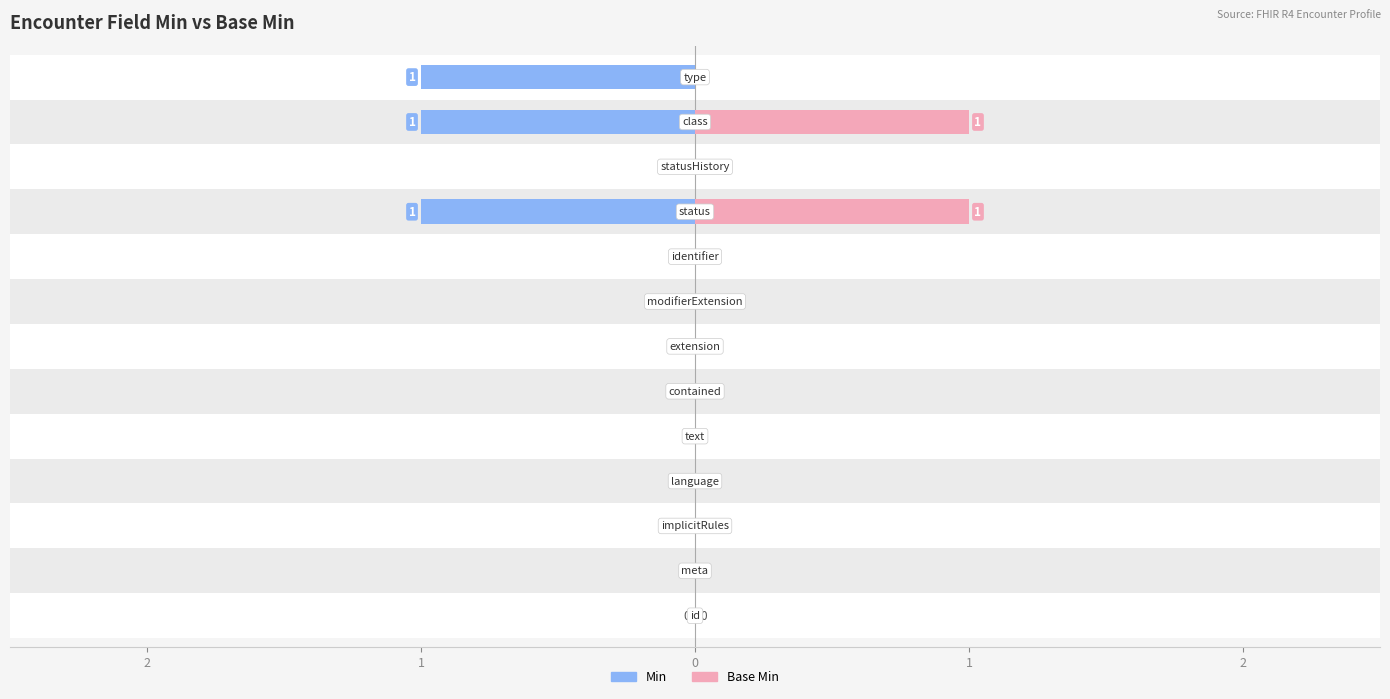

Which series changed the most between 2 and 1?

Min